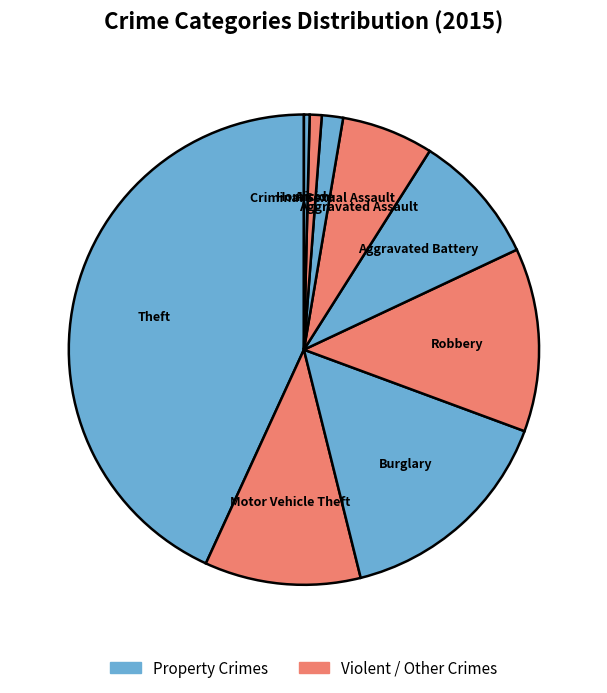

How many slices are in this pie chart?

9